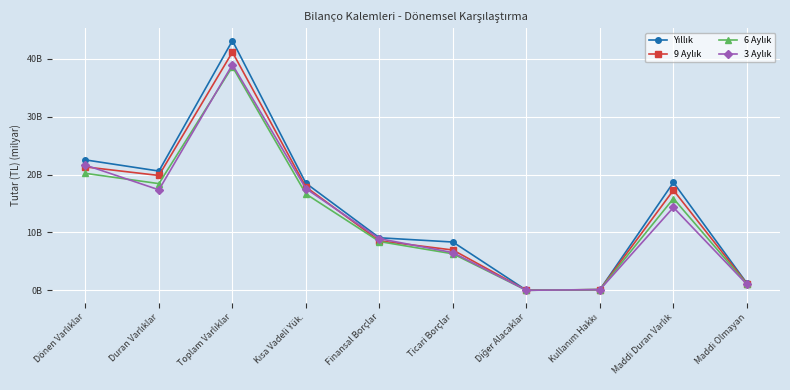

Is this an area chart (filled region under the line)?

No